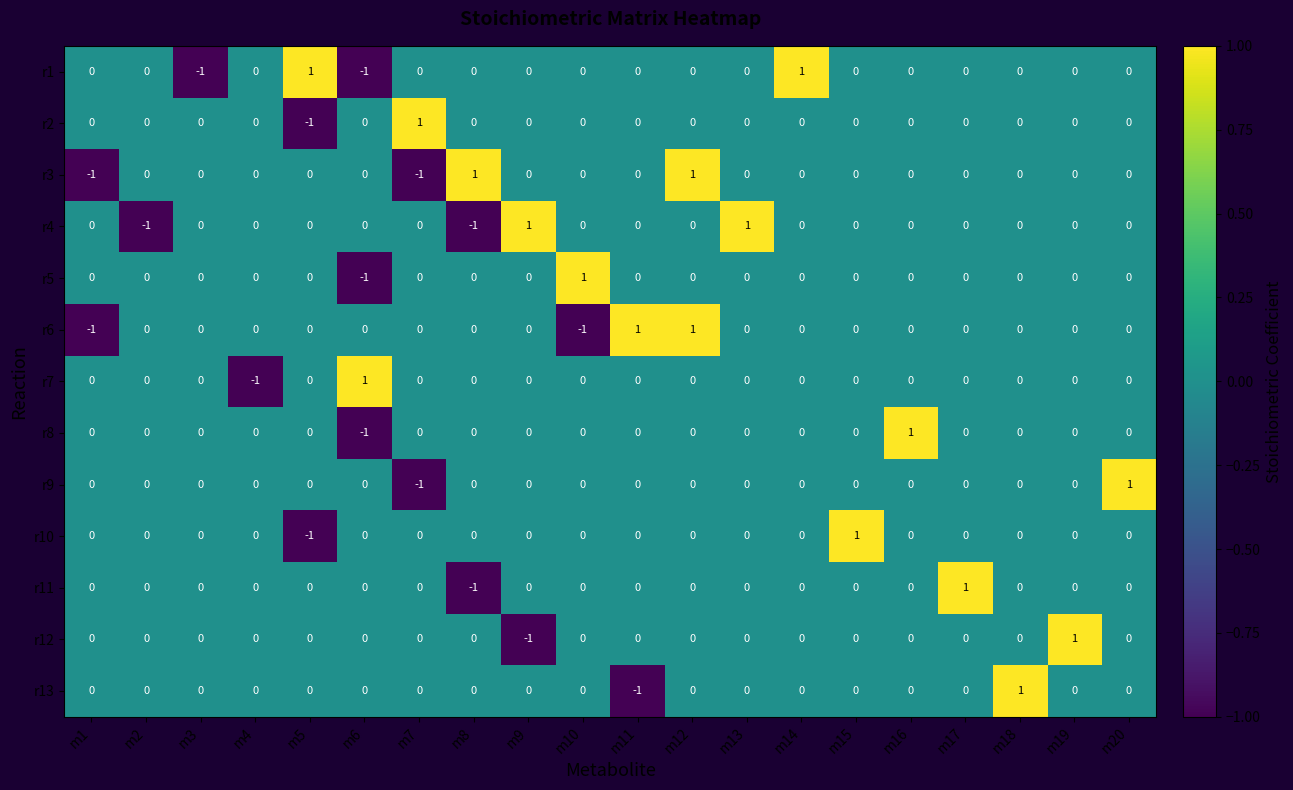

True or false: r11 has a value of -1 at m16.

False